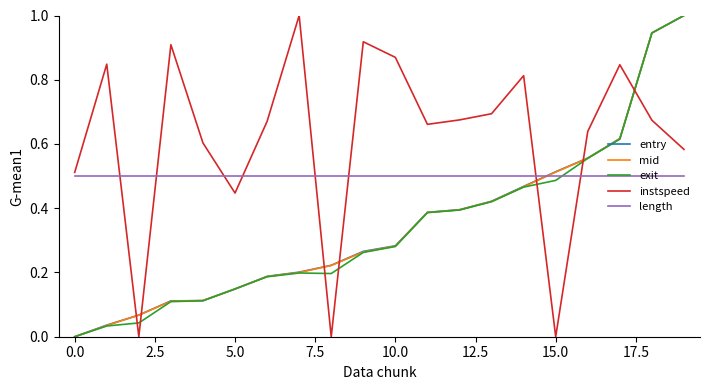

How many times do instspeed and mid cross each other?

7